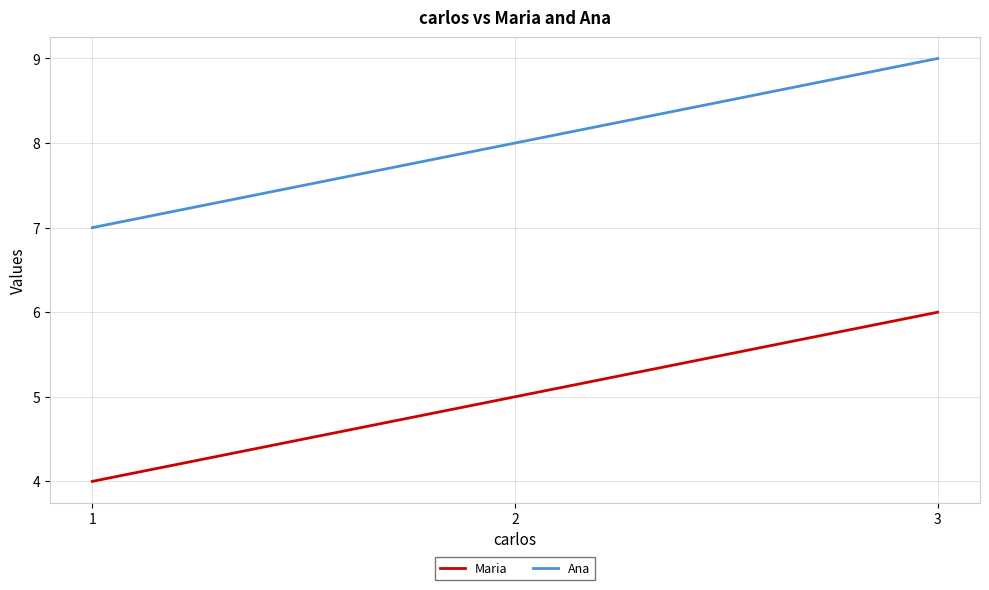

What is the difference between the highest and lowest values at 2?

3